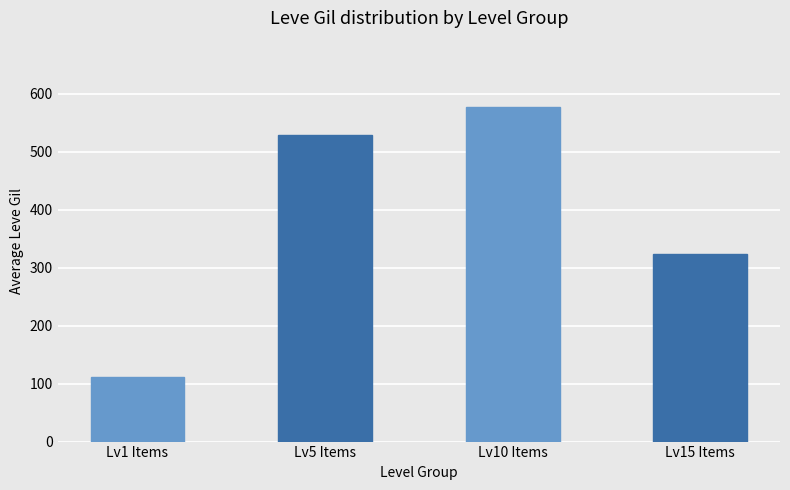

What is the average value?

385.1